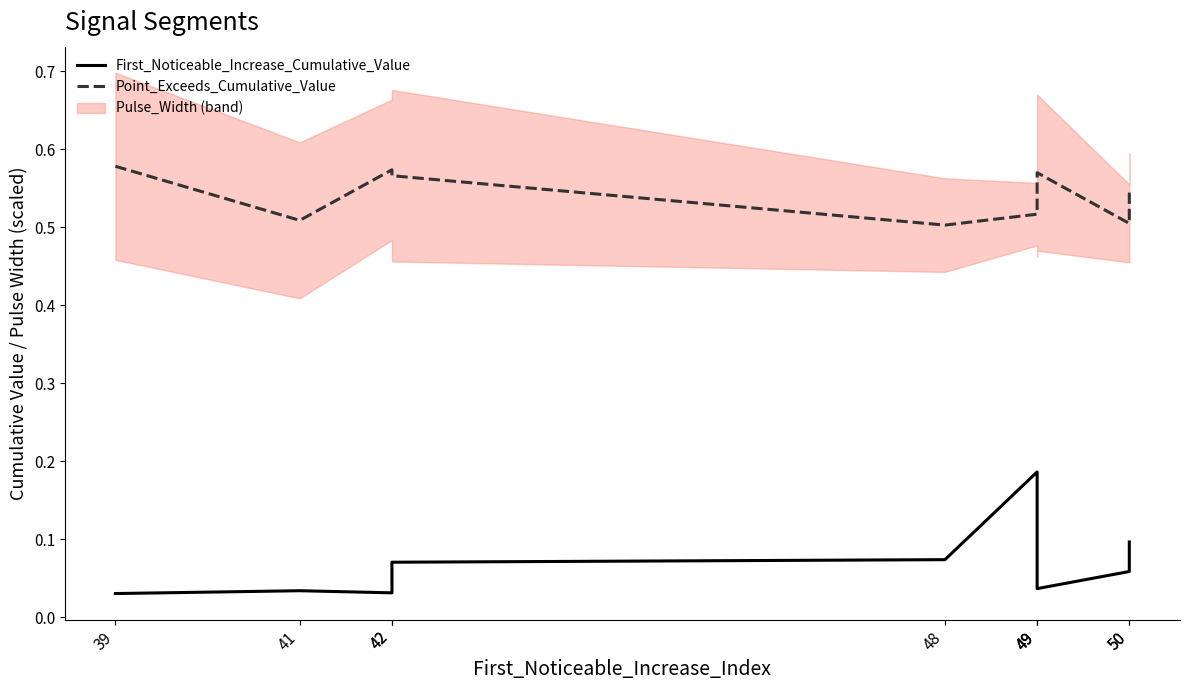

Between 50 and 50, which series saw the biggest shift?

Point_Exceeds_Cumulative_Value